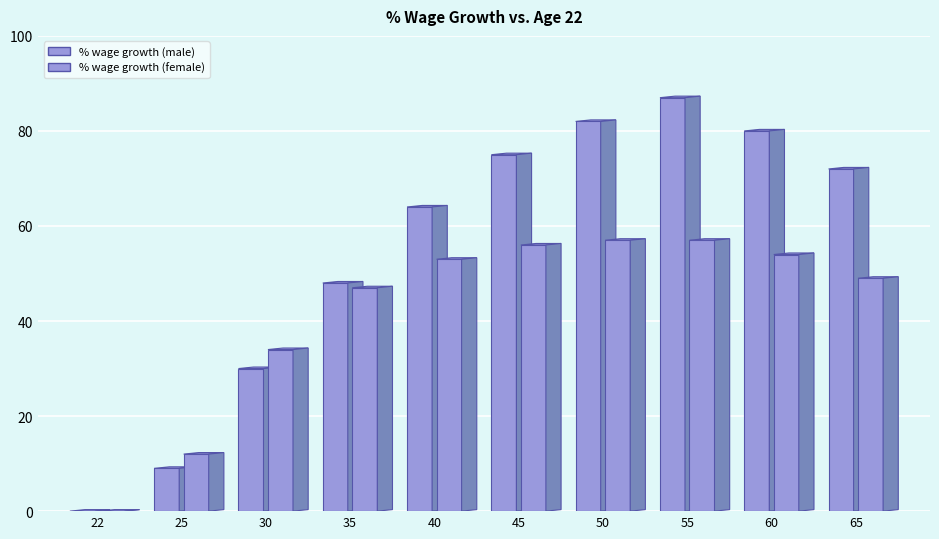

At which label does % wage growth (male) reach its minimum?

22